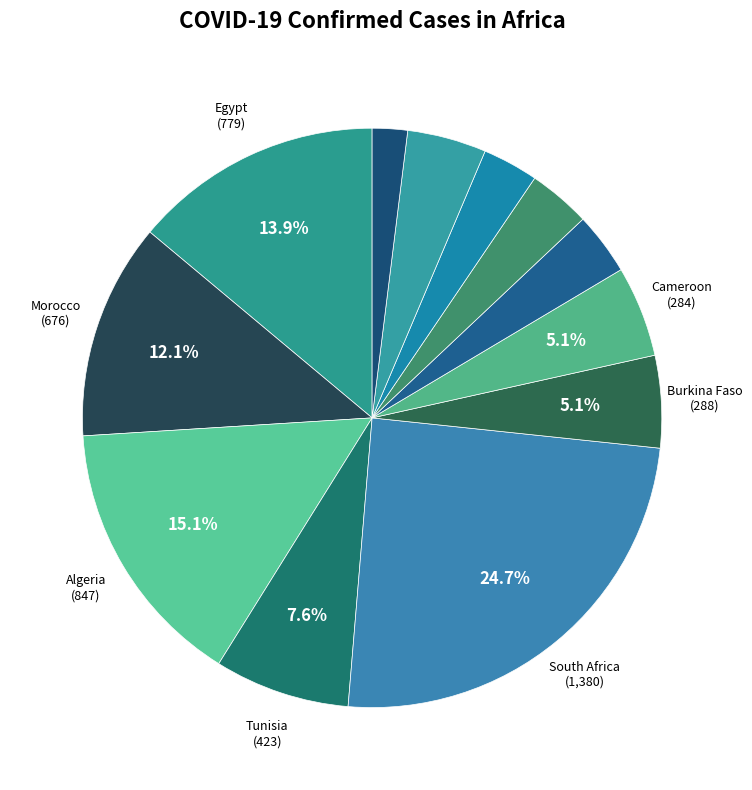

Rank the categories by value from highest to lowest.

South Africa, Algeria, Egypt, Morocco, Tunisia, Burkina Faso, Cameroon, Reunion, Ghana, Senegal, Nigeria, Kenya